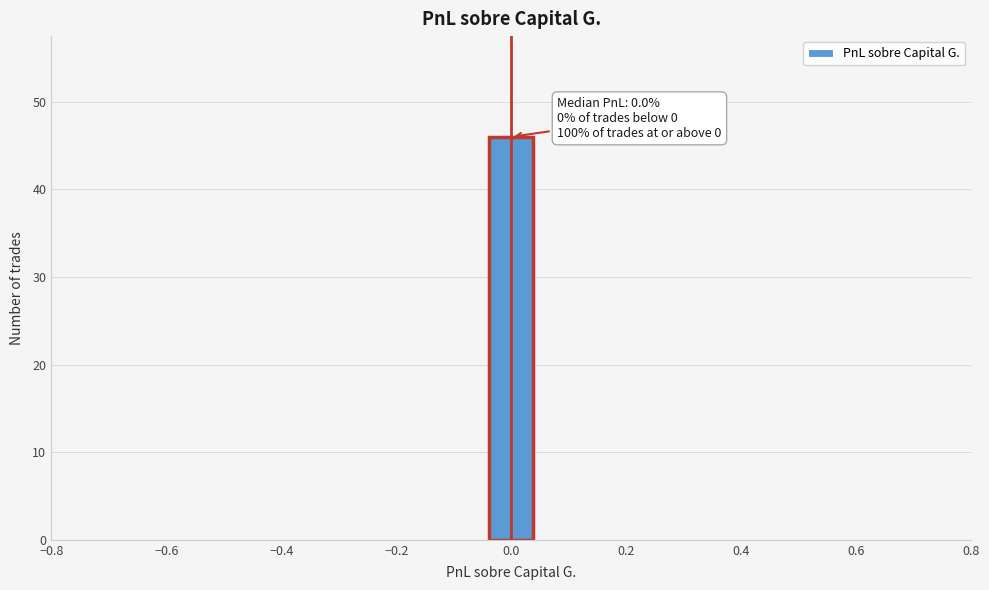

Which range on the x-axis has the tallest bar?

-0.04 to 0.04